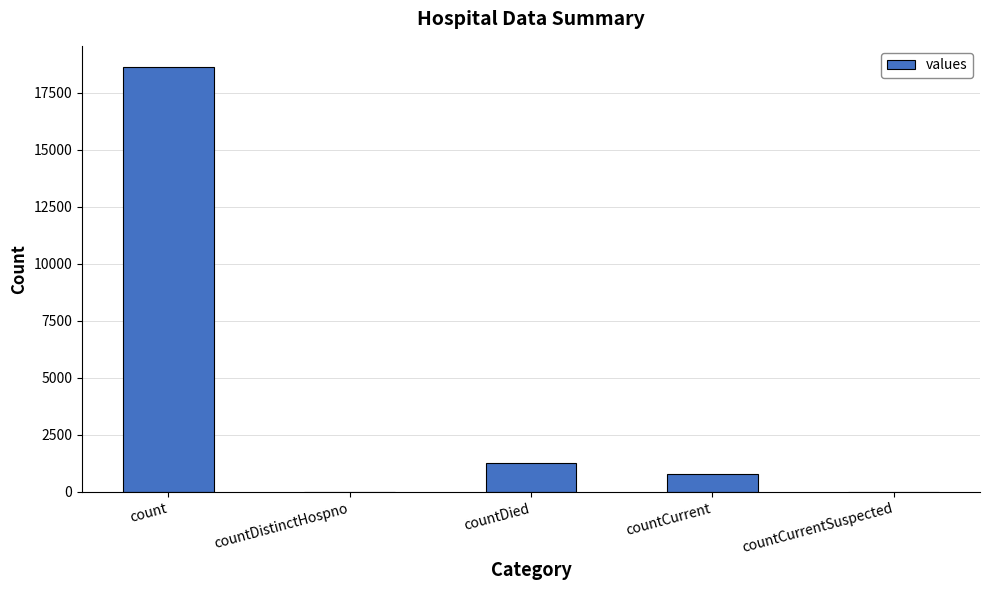

What is the sum of all values?

20654